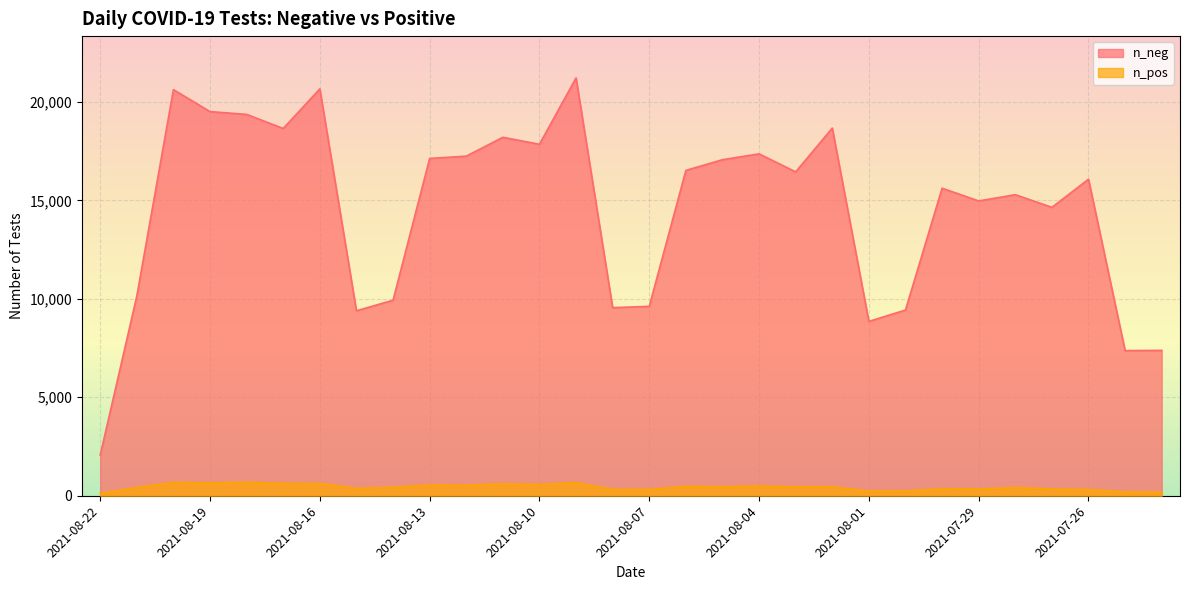

Does the chart display data point markers on the line(s)?

No